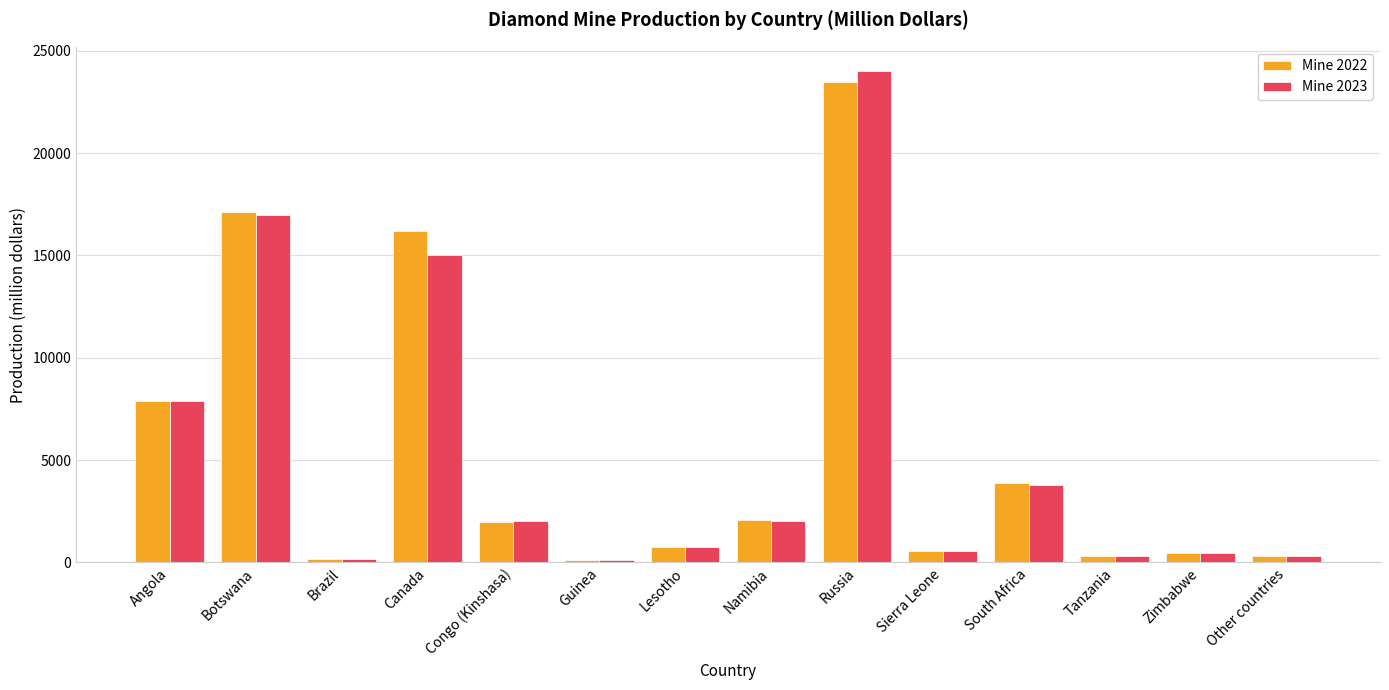

How many groups of bars are there?

14